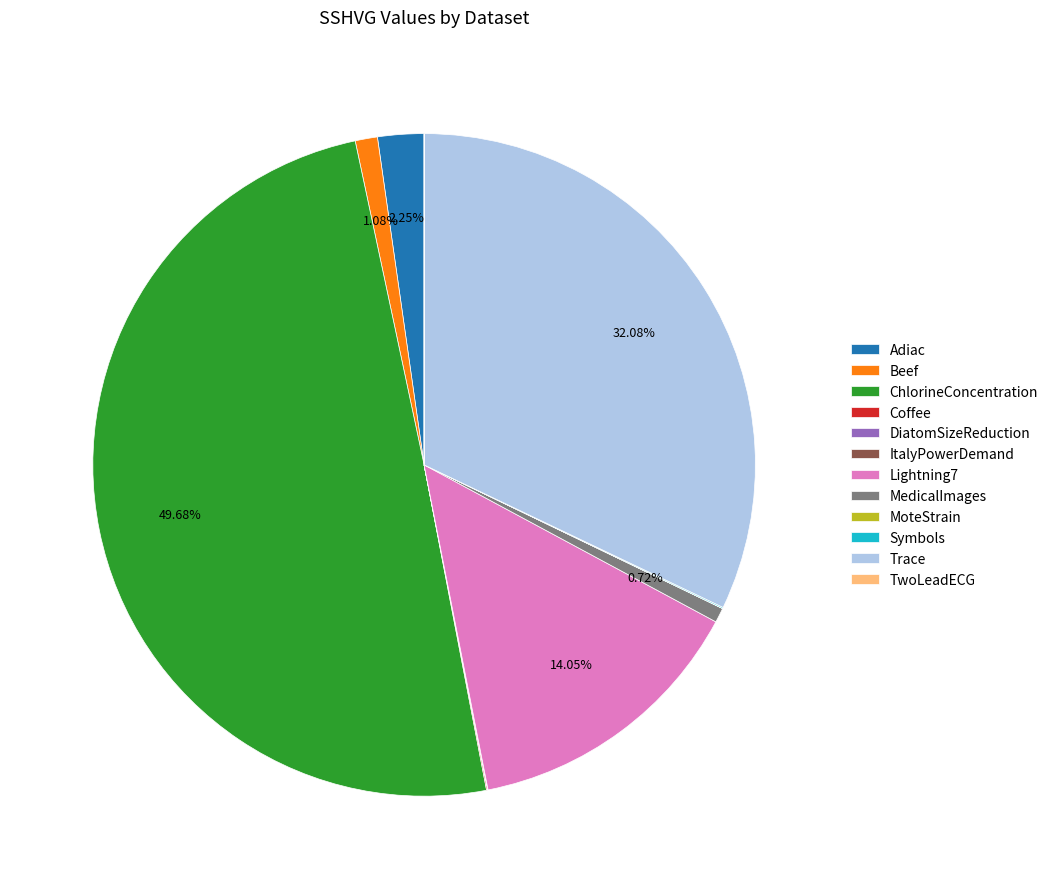

Which slice is the largest?

ChlorineConcentration